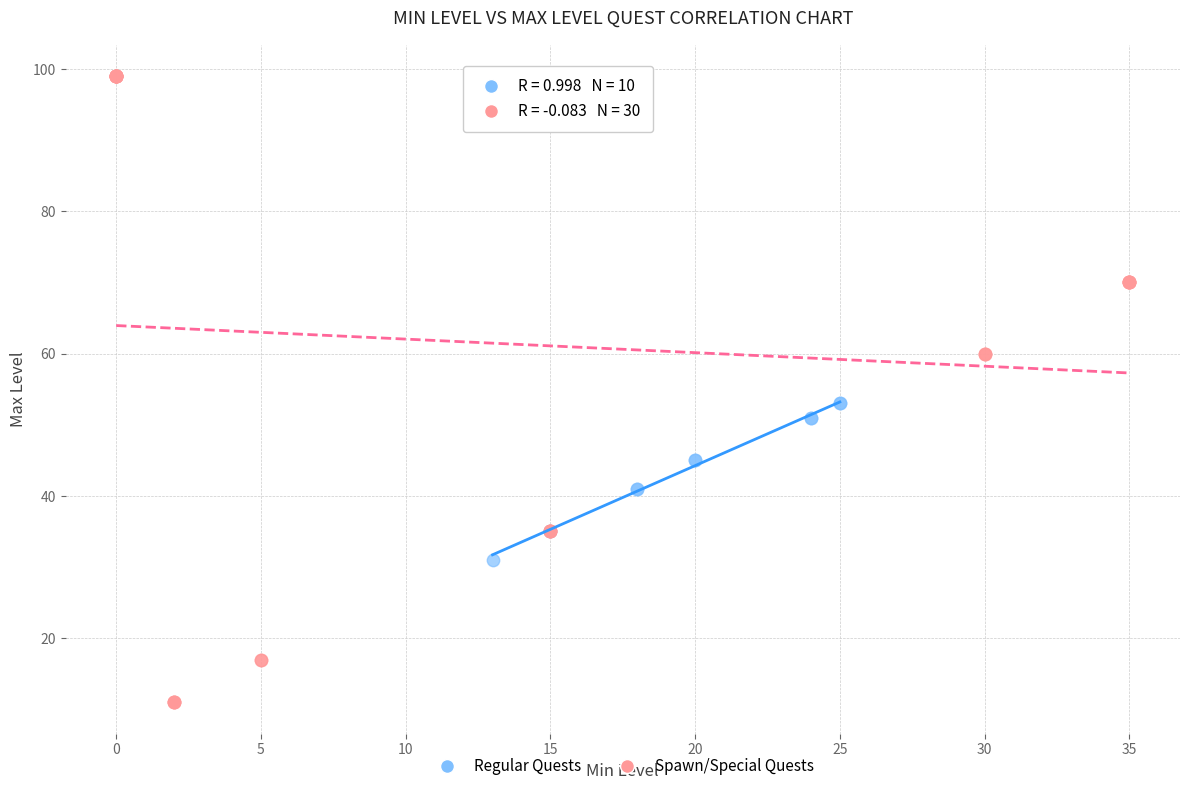

Which series contains the highest Y value?

Spawn/Special Quests